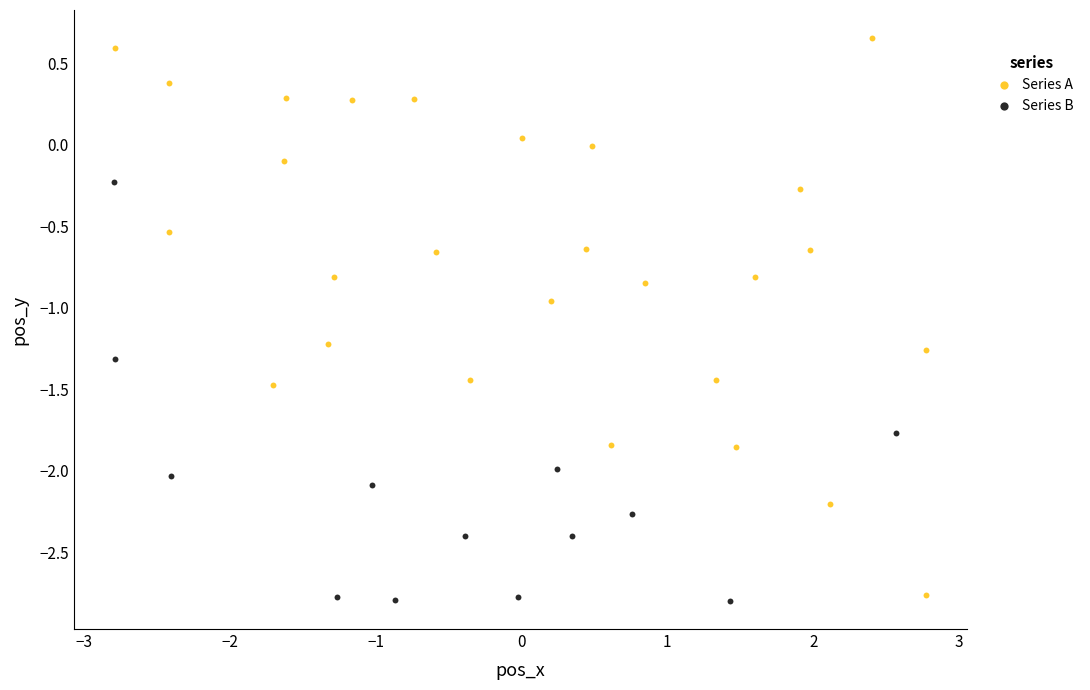

Which series has the largest Y range (max minus min)?

Series A